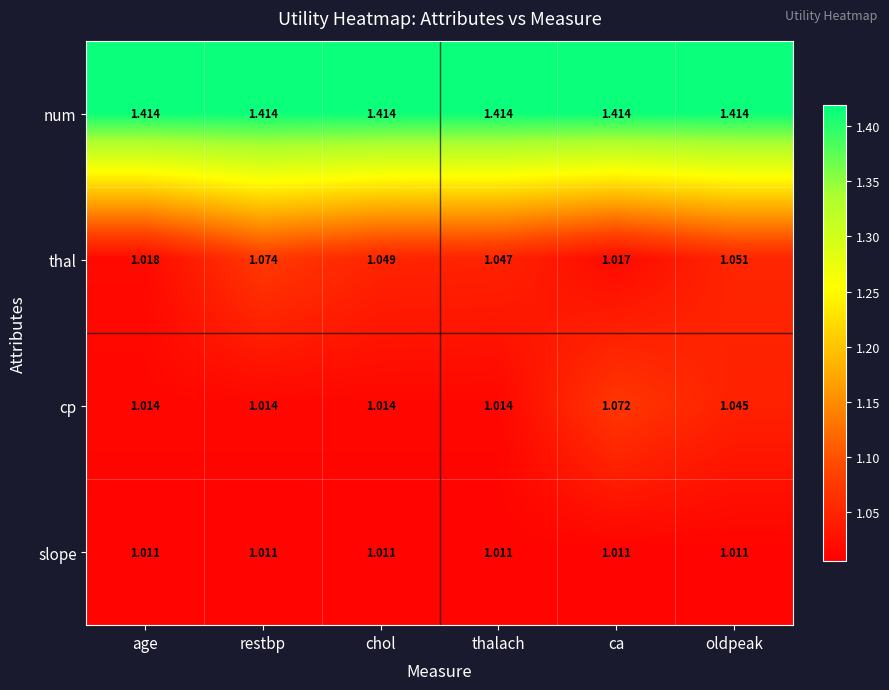

What is the spread (max minus min) of values at ca?

0.4